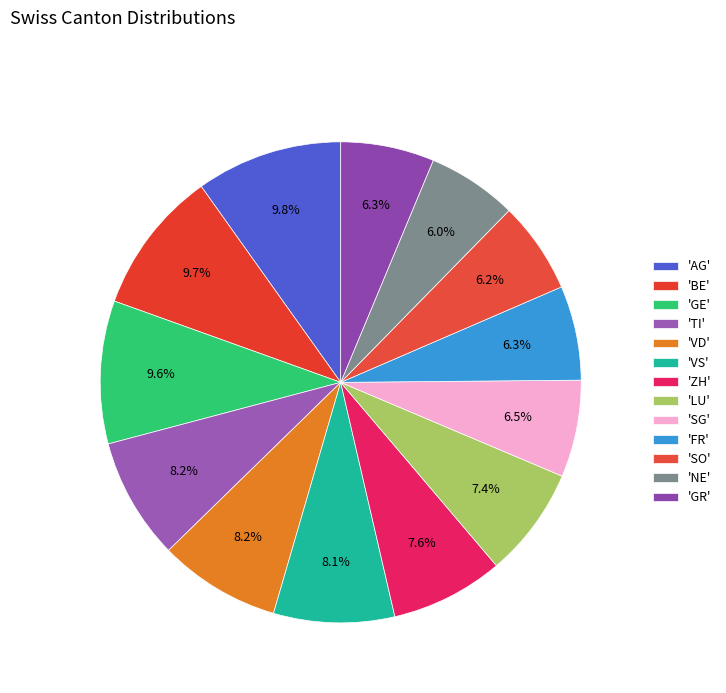

Which slice is the largest?

AG